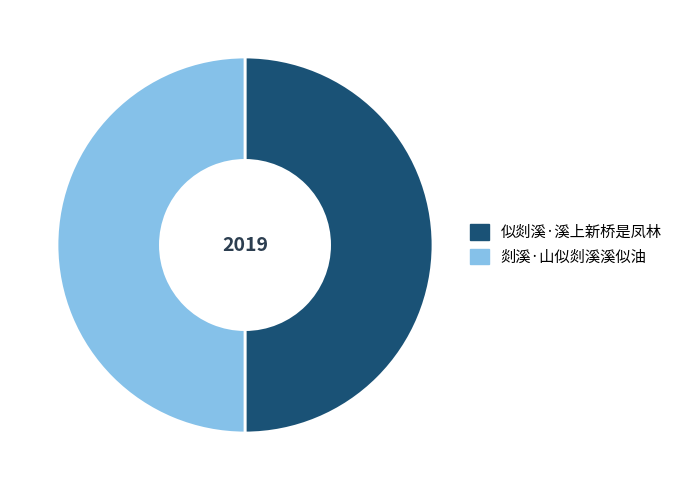

Is the sum of 剡溪·山似剡溪溪似油 and 似剡溪·溪上新桥是凤林 greater than half?

Yes